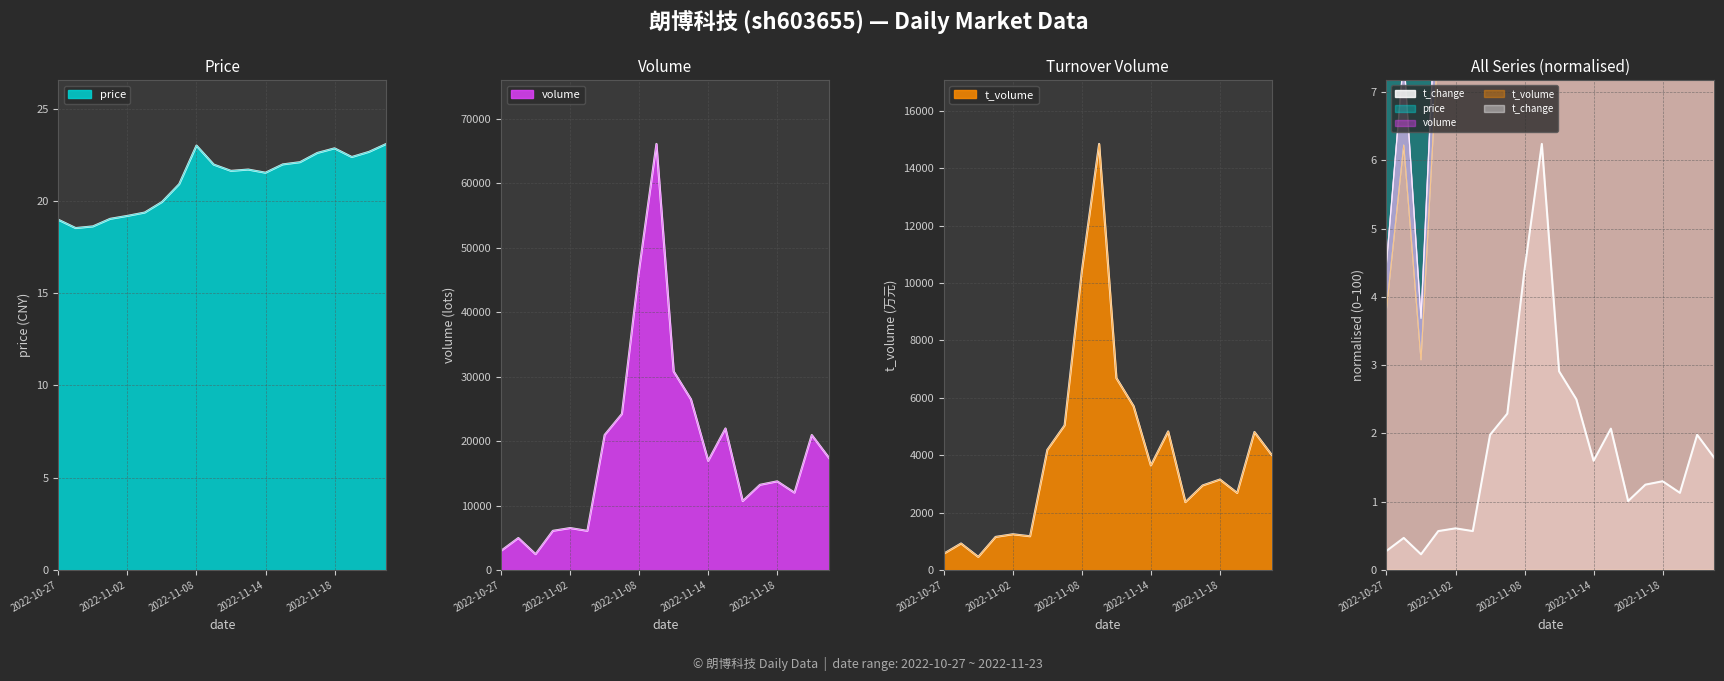

Reading left to right, transcribe all the data shown in this chart.

price: 2022-10-27=19.0	2022-10-28=18.5	2022-10-31=18.6	2022-11-01=19.0	2022-11-02=19.2	2022-11-03=19.4	2022-11-04=19.9	2022-11-07=20.9	2022-11-08=23.0	2022-11-09=22.0	2022-11-10=21.6	2022-11-11=21.7	2022-11-14=21.5	2022-11-15=22.0	2022-11-16=22.1	2022-11-17=22.6	2022-11-18=22.9	2022-11-21=22.4	2022-11-22=22.7	2022-11-23=23.1
volume: 2022-10-27=2981.0	2022-10-28=4966.0	2022-10-31=2457.0	2022-11-01=6080.0	2022-11-02=6510.0	2022-11-03=6079.0	2022-11-04=20963.0	2022-11-07=24222.0	2022-11-08=46646.0	2022-11-09=66136.0	2022-11-10=30822.0	2022-11-11=26498.0	2022-11-14=16944.0	2022-11-15=21973.0	2022-11-16=10703.0	2022-11-17=13223.0	2022-11-18=13762.0	2022-11-21=12005.0	2022-11-22=20953.0	2022-11-23=17402.0
t_volume: 2022-10-27=568.0	2022-10-28=924.0	2022-10-31=457.0	2022-11-01=1153.0	2022-11-02=1246.0	2022-11-03=1176.0	2022-11-04=4187.0	2022-11-07=5040.0	2022-11-08=10432.0	2022-11-09=14849.0	2022-11-10=6691.0	2022-11-11=5707.0	2022-11-14=3643.0	2022-11-15=4831.0	2022-11-16=2365.0	2022-11-17=2947.0	2022-11-18=3154.0	2022-11-21=2686.0	2022-11-22=4810.0	2022-11-23=4012.0
t_change: 2022-10-27=0.3	2022-10-28=0.5	2022-10-31=0.2	2022-11-01=0.6	2022-11-02=0.6	2022-11-03=0.6	2022-11-04=2.0	2022-11-07=2.3	2022-11-08=4.4	2022-11-09=6.2	2022-11-10=2.9	2022-11-11=2.5	2022-11-14=1.6	2022-11-15=2.1	2022-11-16=1.0	2022-11-17=1.2	2022-11-18=1.3	2022-11-21=1.1	2022-11-22=2.0	2022-11-23=1.6